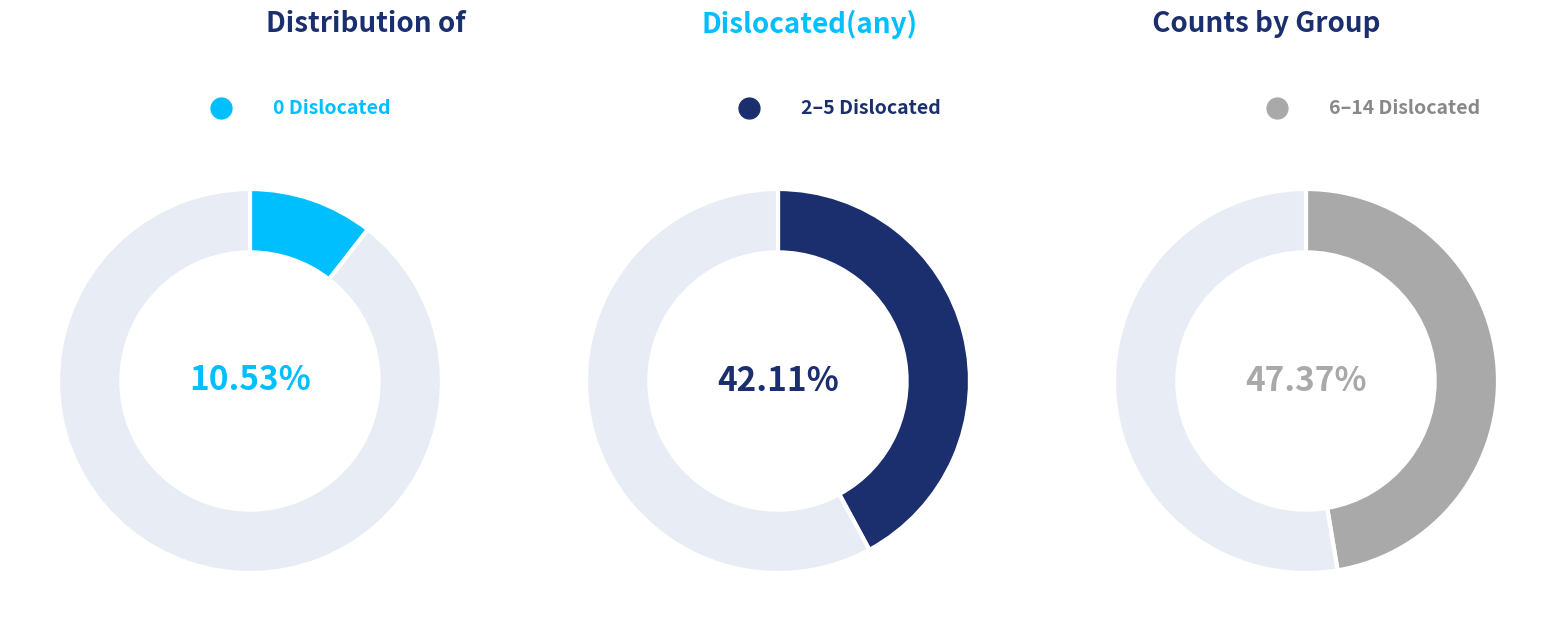

Does 2 account for over 50% of the chart?

No